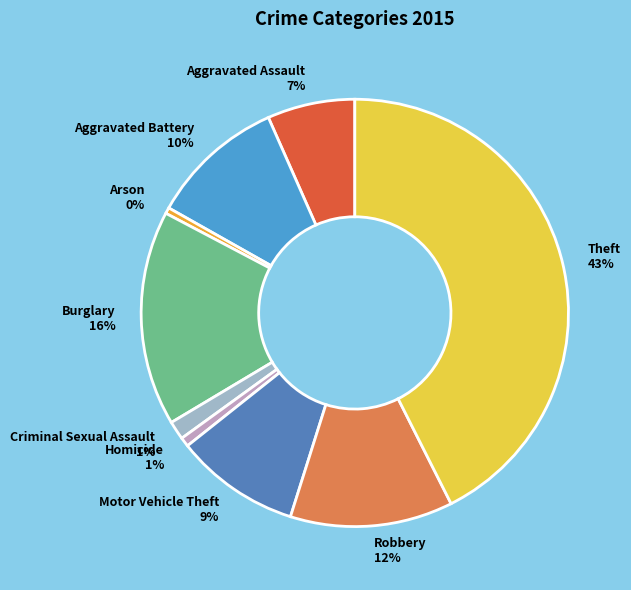

To the nearest percent, what is the combined percentage of Burglary and Aggravated Battery?

26%